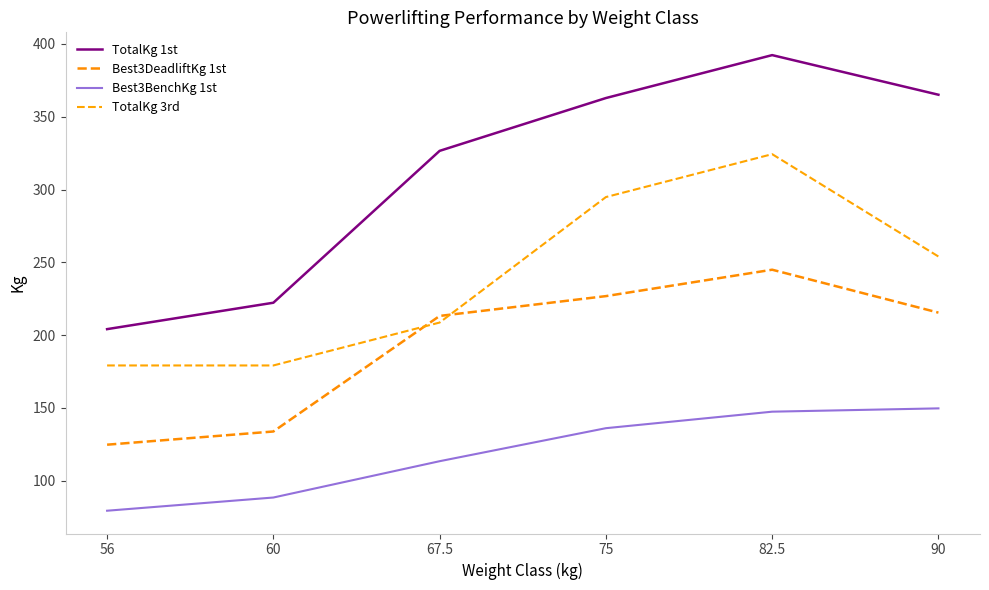

In TotalKg 3rd, how many points are higher than both neighbors (excluding endpoints)?

1